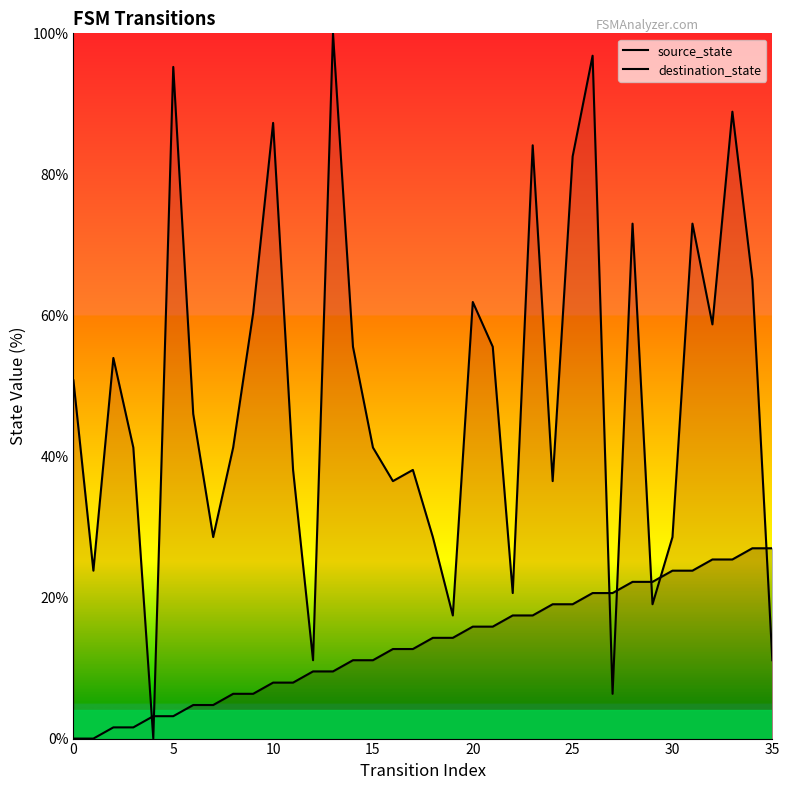

At how many categories does at least one series exceed 33?

25